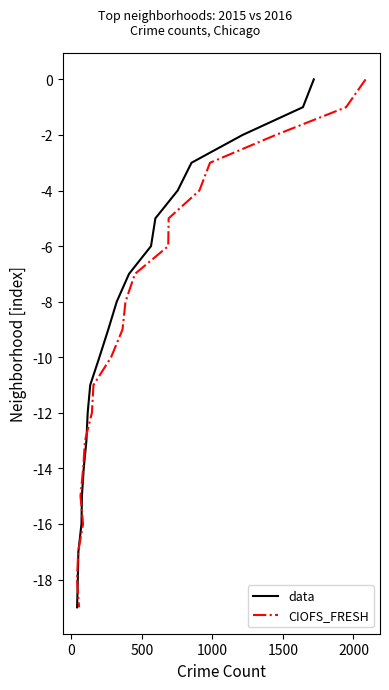

True or false: data and CIOFS_FRESH cross at least once.

False